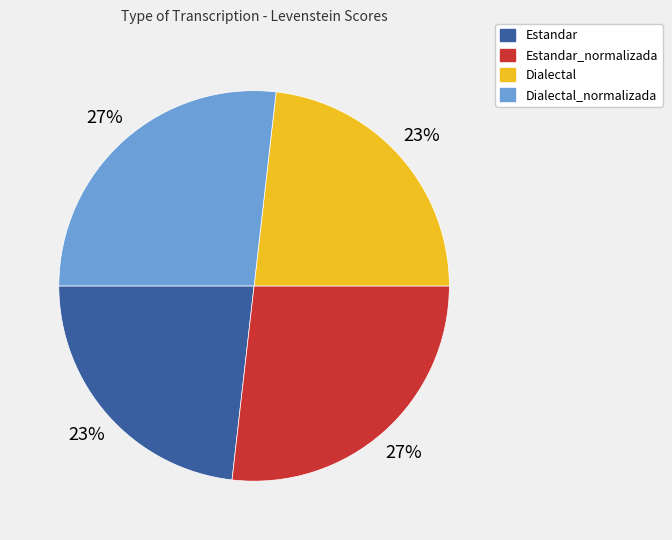

Is there a majority slice in this chart?

No